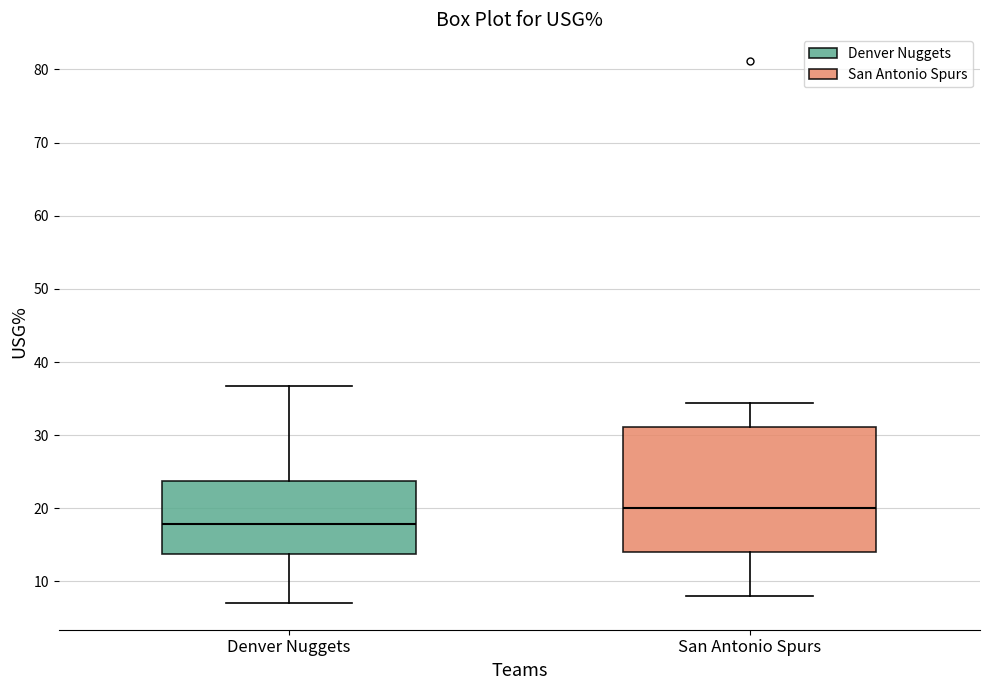

Where does the median line of the box for Denver Nuggets sit on the y-axis? The values are not printed on the chart, so give them approximately, as read against the axis.

18